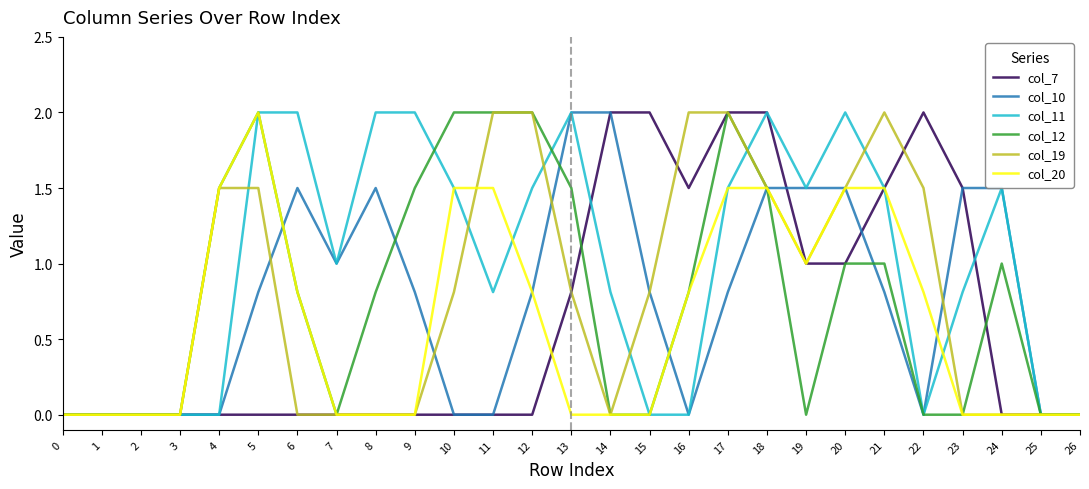

What is the spread (max minus min) of values at 6?

2.0